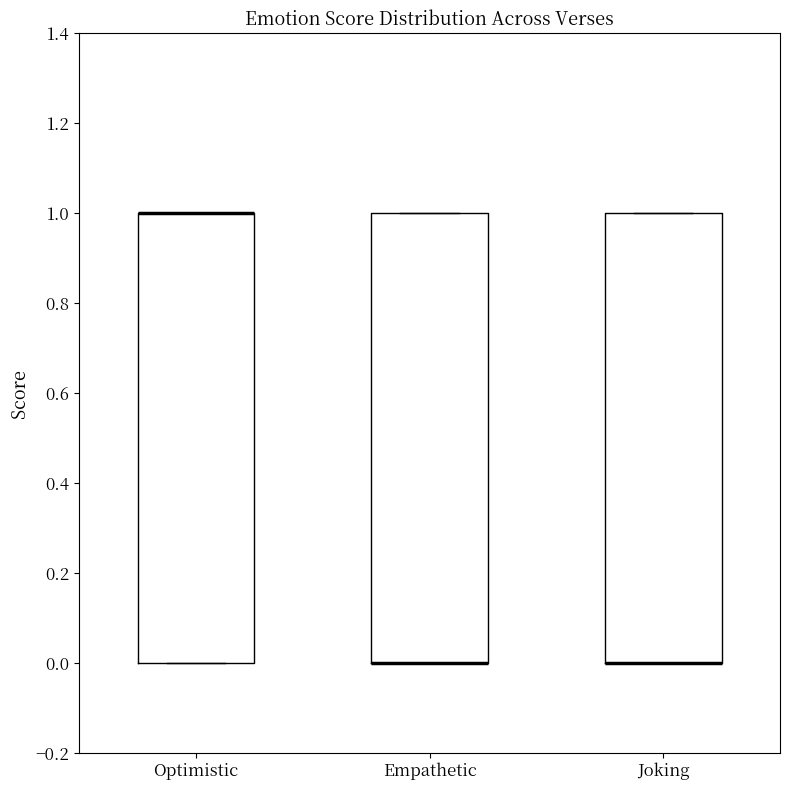

Reading left to right, read every box against the y-axis: the position of its median line, the range the box covers, and the ends of its whiskers. The values are not printed on the chart, so give them approximately, as read against the axis.

Optimistic: median 1 (drawn on the box's upper edge), box 0 to 1, whiskers 0 to 1
Empathetic: median 0 (drawn on the box's lower edge), box 0 to 1, whiskers 0 to 1
Joking: median 0 (drawn on the box's lower edge), box 0 to 1, whiskers 0 to 1